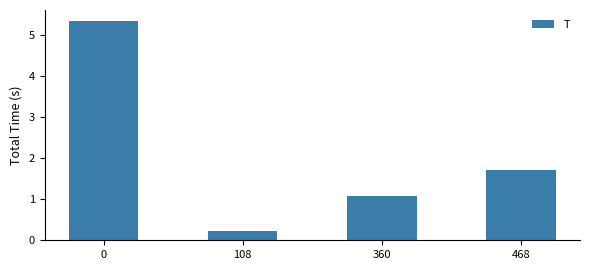

List the labels in order of value, smallest first.

108, 360, 468, 0